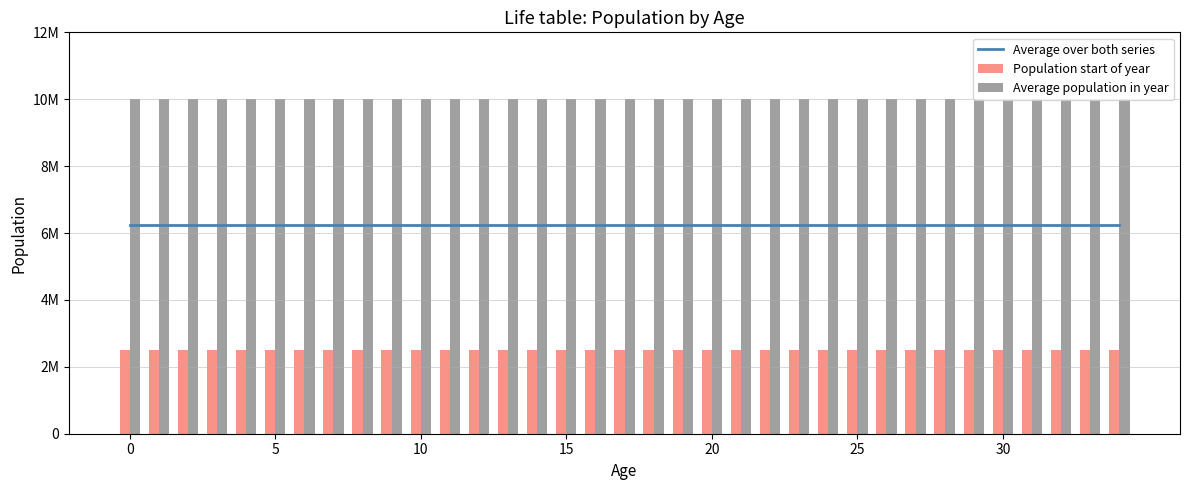

Reading left to right, what are all the values shown in this chart?

Average over both series: 6250000	6250000	6250000	6250000	6250000	6250000	6250000	6250000	6250000	6250000	6250000	6250000	6250000	6250000	6250000	6250000	6250000	6250000	6250000	6250000	6250000	6250000	6250000	6250000	6250000	6250000	6250000	6250000	6250000	6250000	6250000	6250000	6250000	6250000	6250000
Population start of year: 2500000	2500000	2500000	2500000	2500000	2500000	2500000	2500000	2500000	2500000	2500000	2500000	2500000	2500000	2500000	2500000	2500000	2500000	2500000	2500000	2500000	2500000	2500000	2500000	2500000	2500000	2500000	2500000	2500000	2500000	2500000	2500000	2500000	2500000	2500000
Average population in year: 10000000	10000000	10000000	10000000	10000000	10000000	10000000	10000000	10000000	10000000	10000000	10000000	10000000	10000000	10000000	10000000	10000000	10000000	10000000	10000000	10000000	10000000	10000000	10000000	10000000	10000000	10000000	10000000	10000000	10000000	10000000	10000000	10000000	10000000	10000000